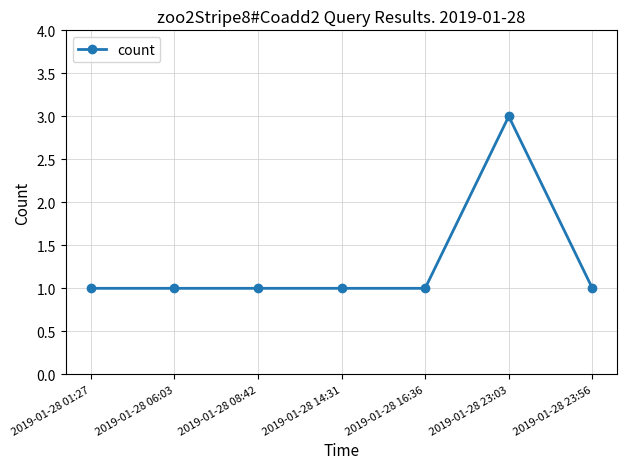

Which label corresponds to the largest value in the chart?

2019-01-28 23:03